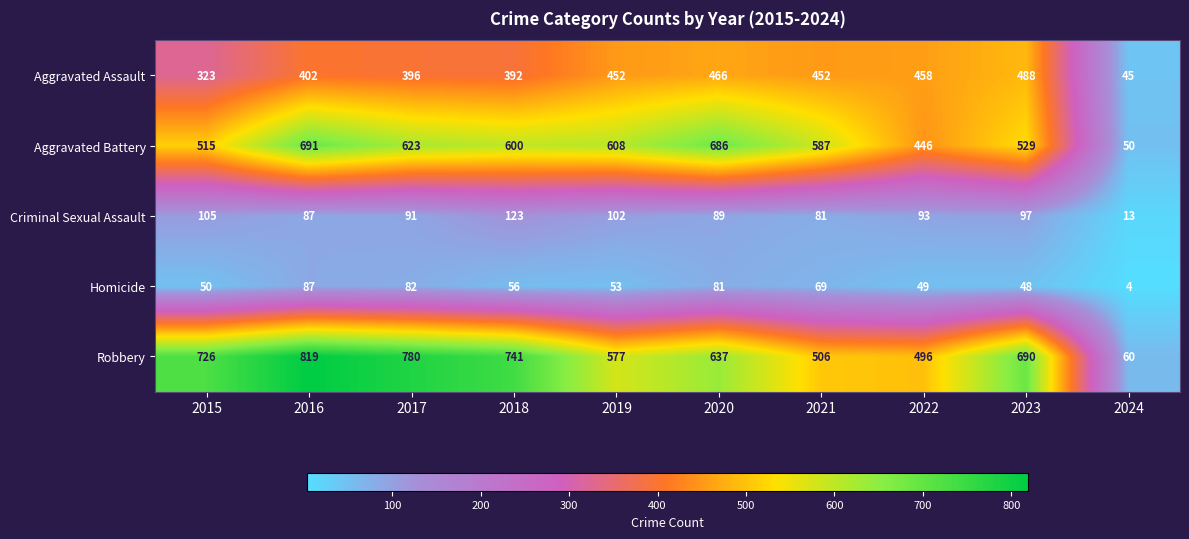

The value of Homicide at 2019 is 53. True or false?

True